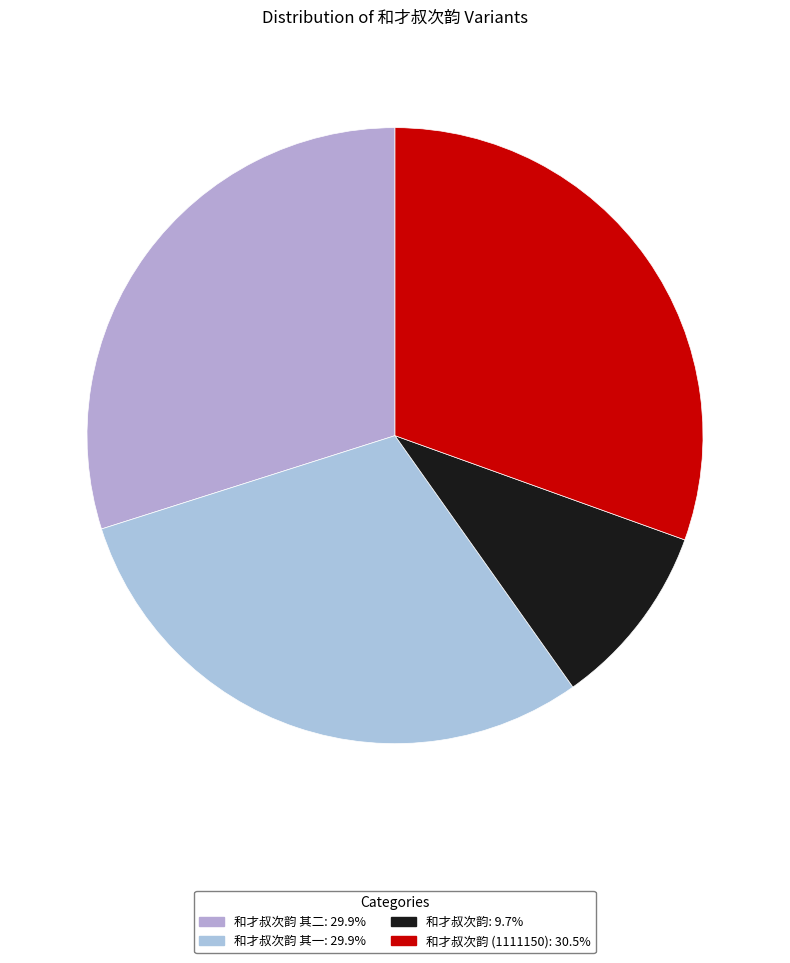

Which category has the biggest portion of the pie?

和才叔次韵 (1111150)